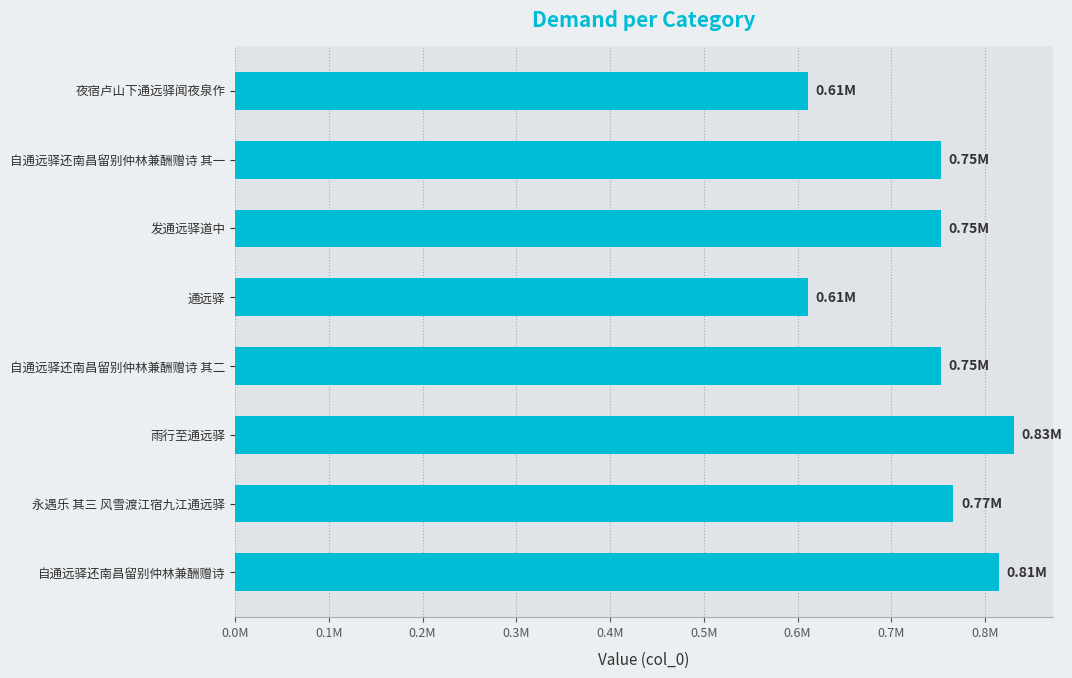

What is the maximum value shown in the chart?

830680